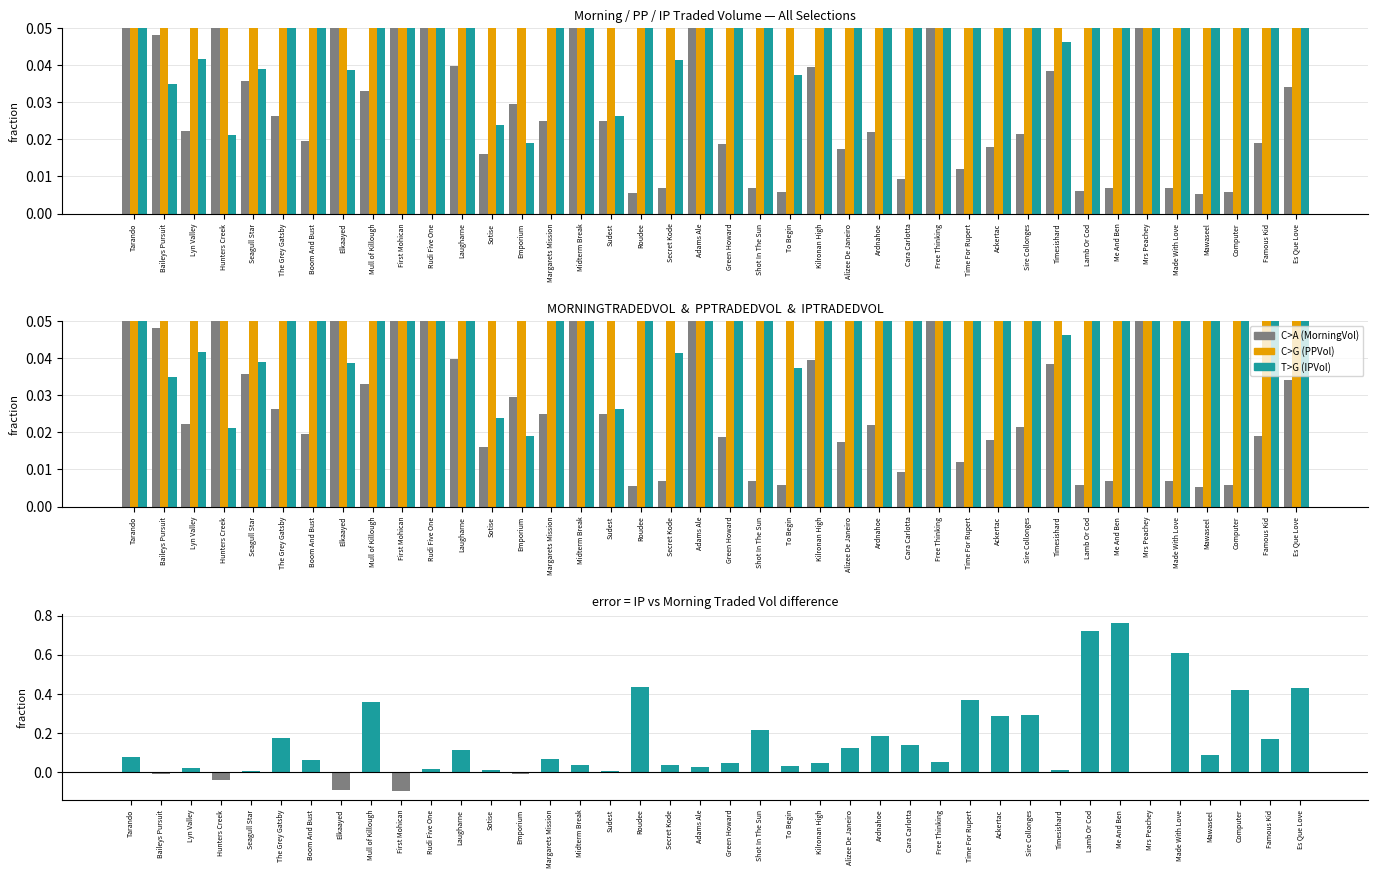

The value of MORNINGTRADEDVOL at The Grey Gatsby is 0.0. True or false?

True